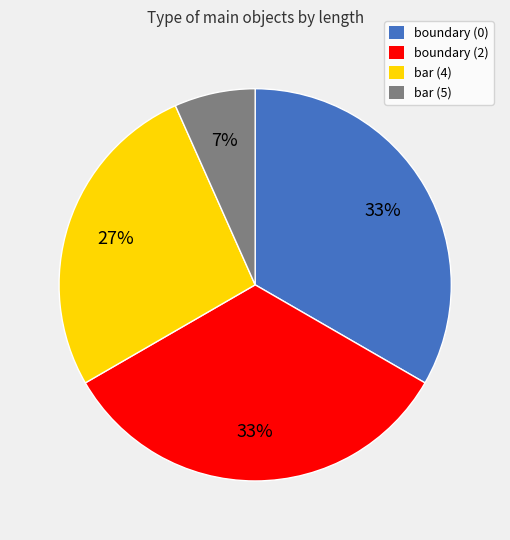

To the nearest percent, what is the average slice percentage?

25%